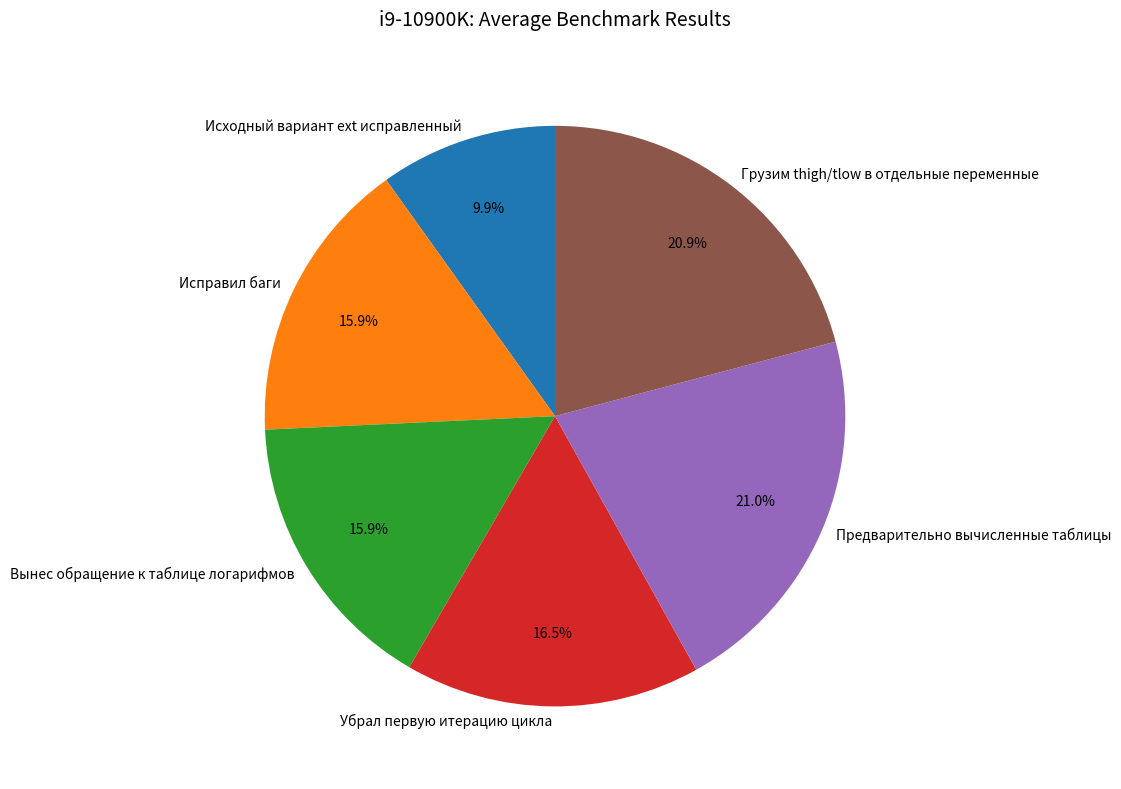

What is the ratio of the value at Исходный вариант ext исправленный to the value at Исправил баги?

0.6